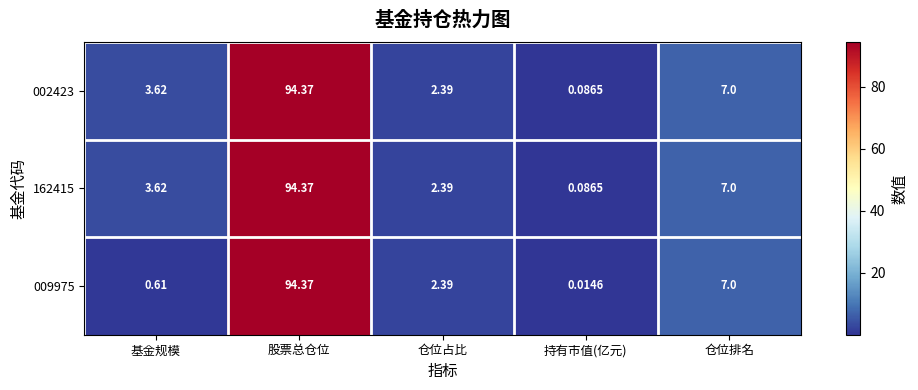

Where does the 009975 series first go above 2?

股票总仓位